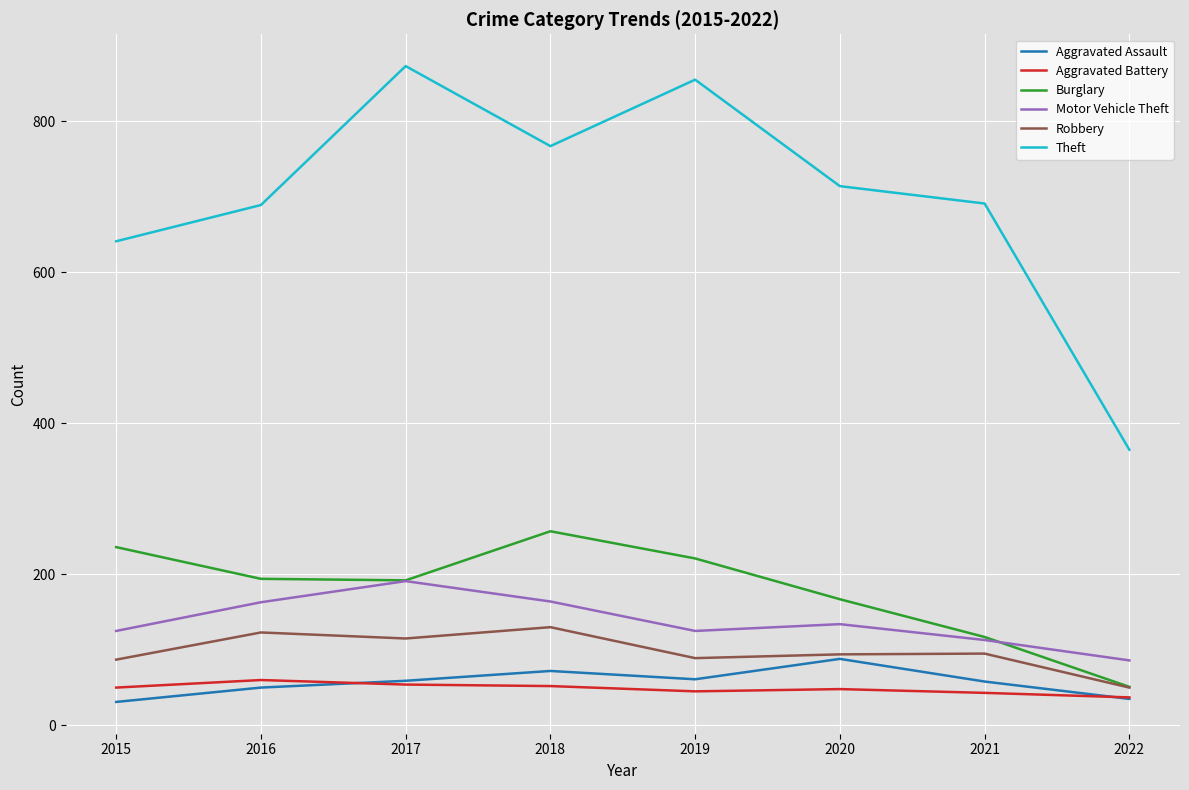

Where is Theft nearest to the value 619?

2015